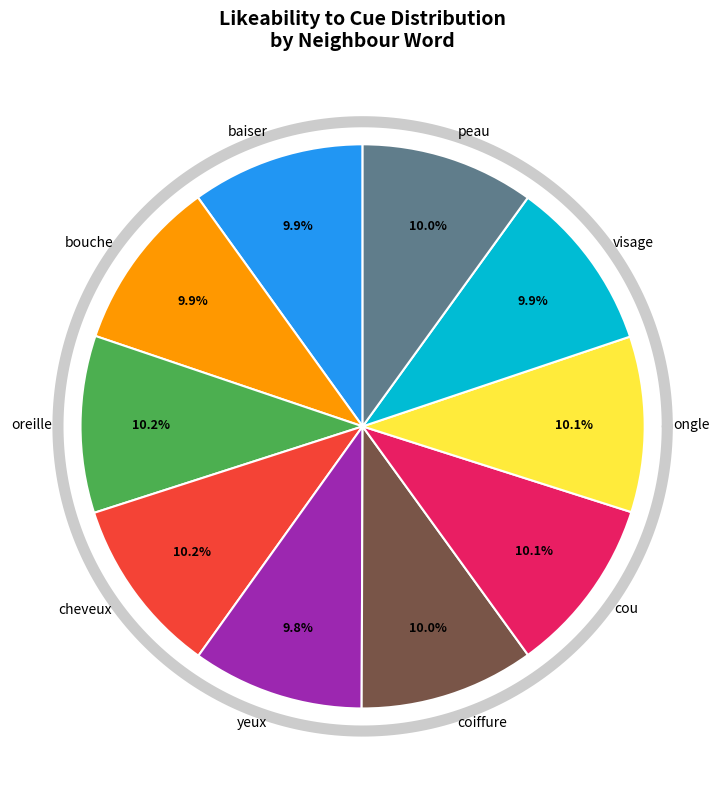

How many slices are in this pie chart?

10